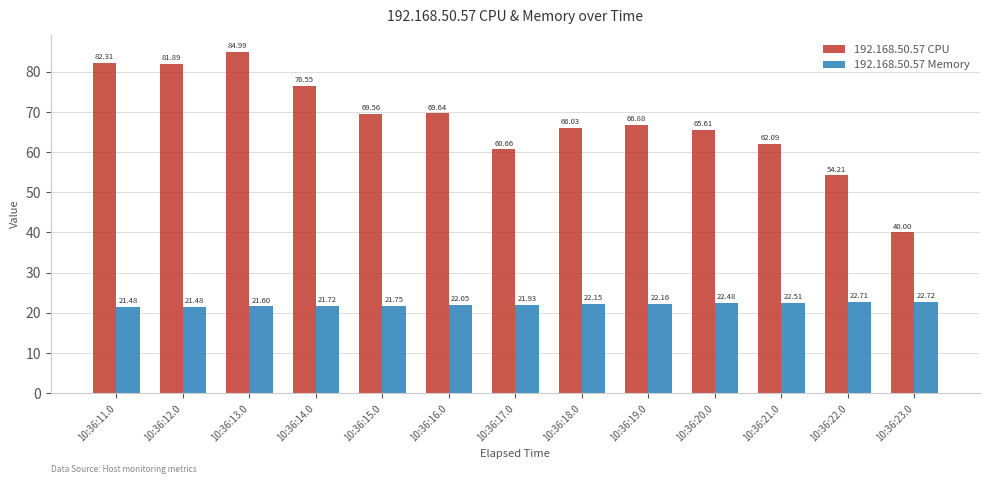

List the labels in order of 192.168.50.57 CPU value, smallest first.

10:36:23.0, 10:36:22.0, 10:36:17.0, 10:36:21.0, 10:36:20.0, 10:36:18.0, 10:36:19.0, 10:36:15.0, 10:36:16.0, 10:36:14.0, 10:36:12.0, 10:36:11.0, 10:36:13.0